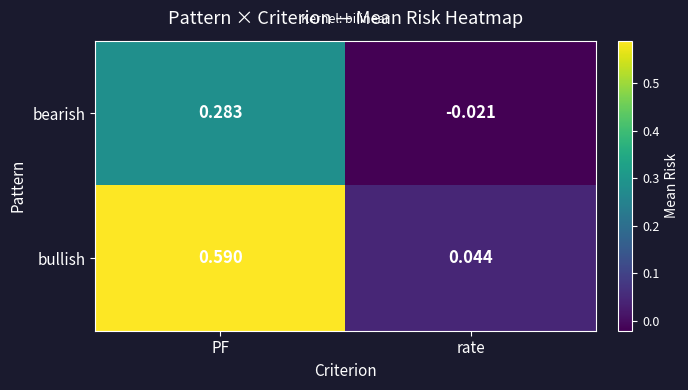

Which series has the largest range (max minus min)?

bullish